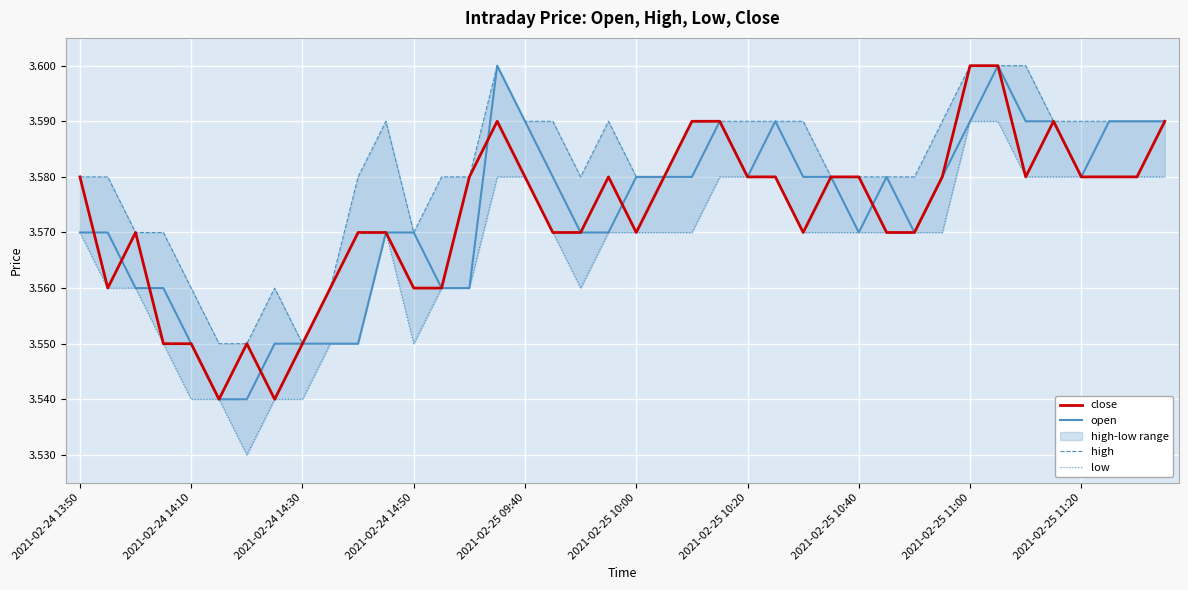

After their last crossing, which series has the higher values: open or close?

open